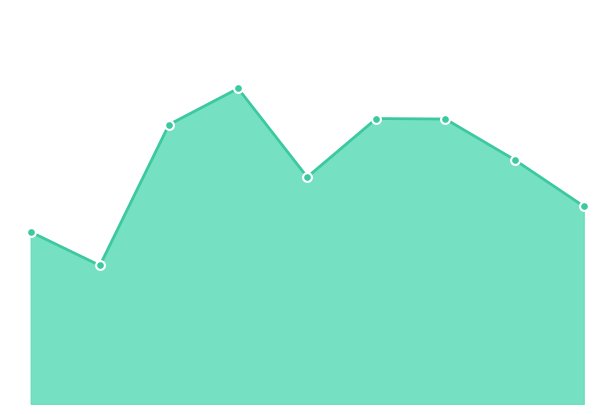

Is this an area chart (filled region under the line)?

Yes